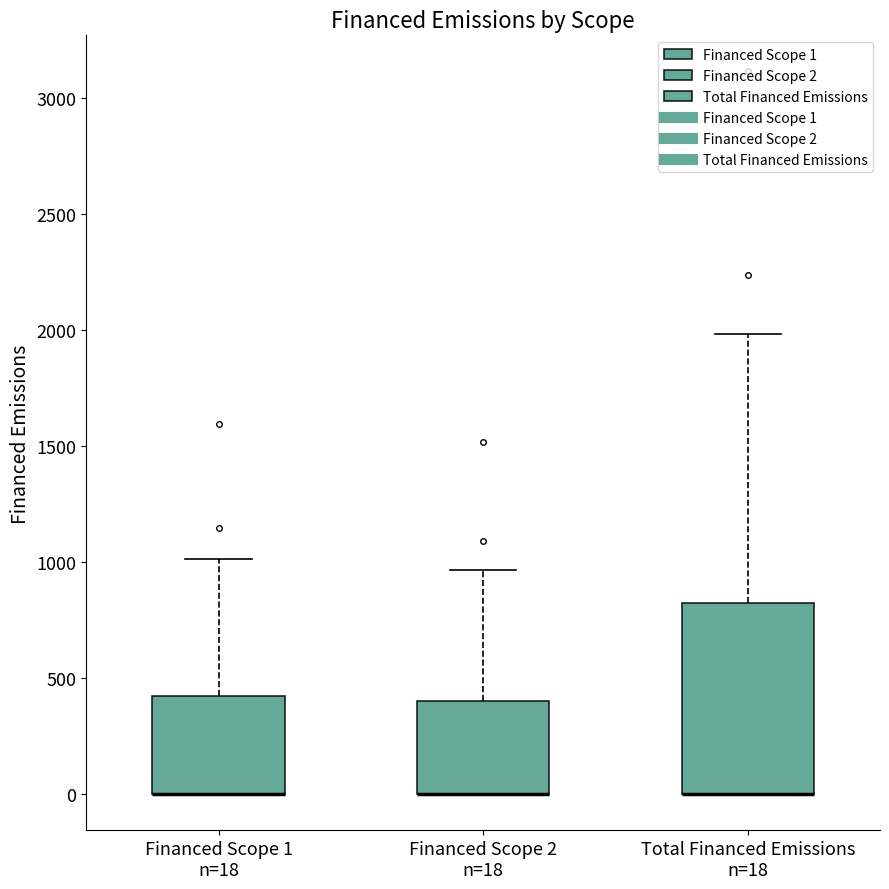

Where does the upper whisker of the box for Total Financed Emissions n=18 end on the y-axis? The values are not printed on the chart, so give them approximately, as read against the axis.

2000